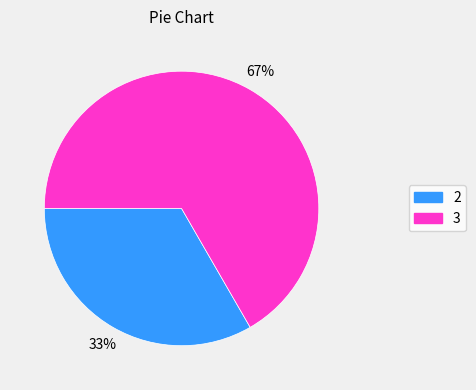

How many slices are in this pie chart?

2